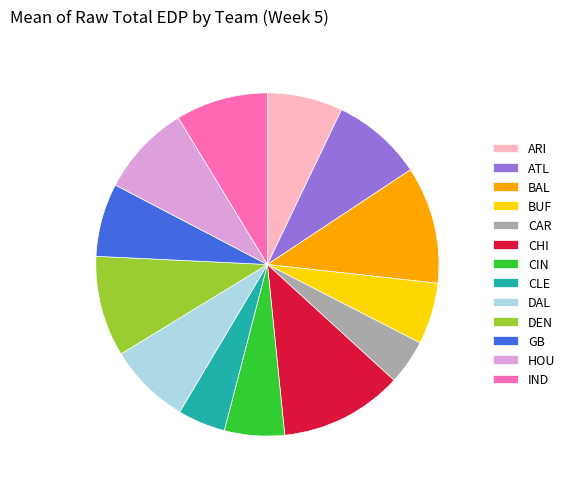

Does GB represent more than half of the total?

No